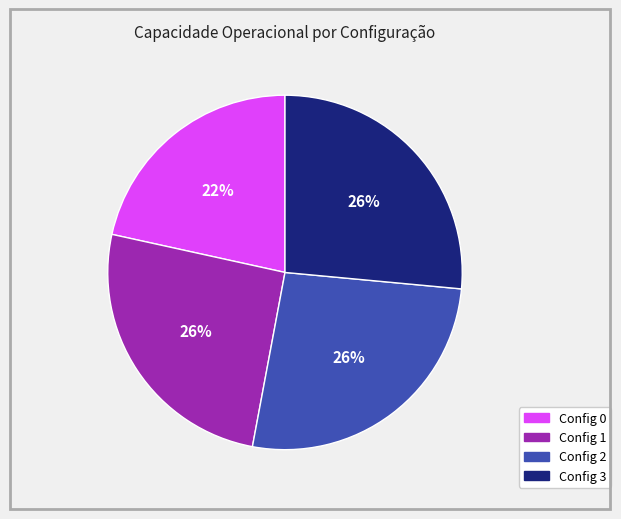

Count the number of slices in the pie.

4